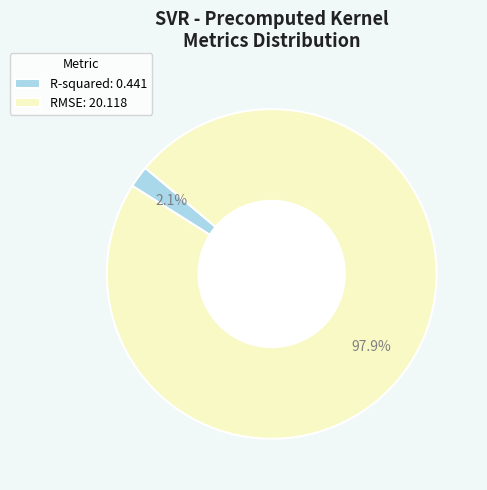

Do R-squared: 0.441 and RMSE: 20.118 together represent more than half of the pie?

Yes